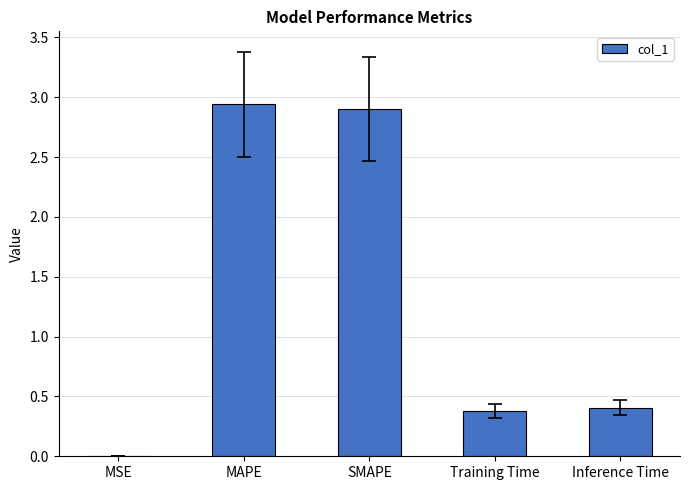

What is the change in value from SMAPE to Inference Time?

-2.5